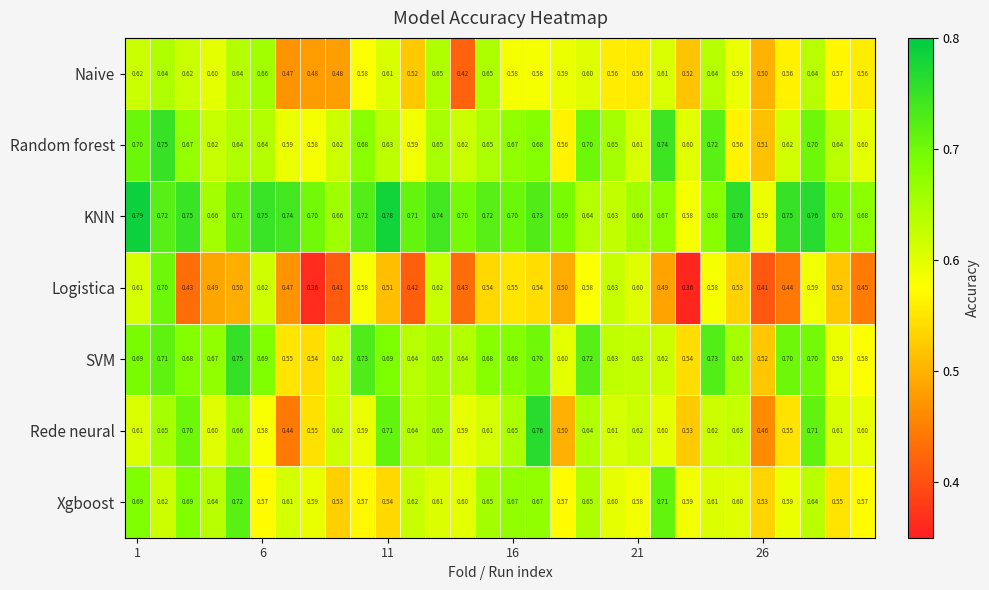

Which series has the largest total across all categories?

KNN